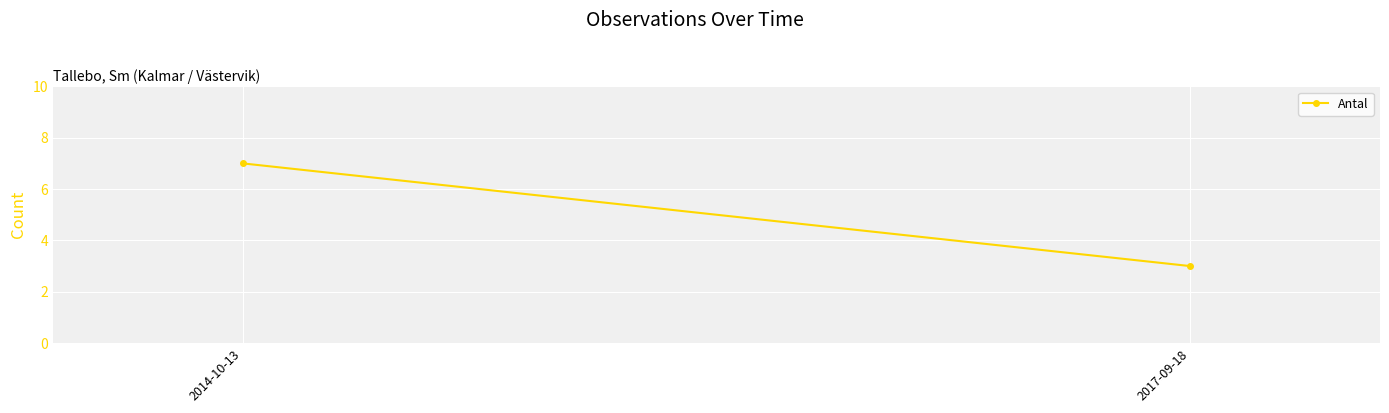

At which category does the chart reach its minimum across all series?

2017-09-18